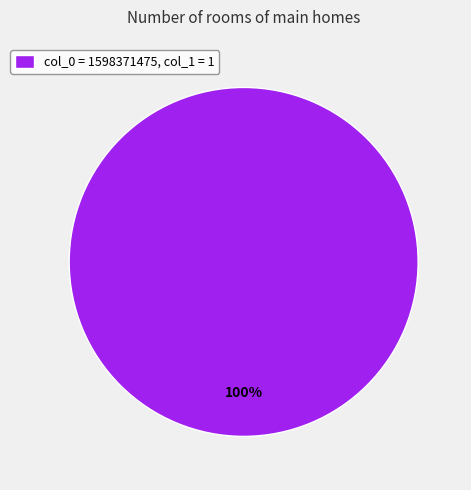

Rank the categories by value from lowest to highest.

col_0 = 1598371475, col_1 = 1